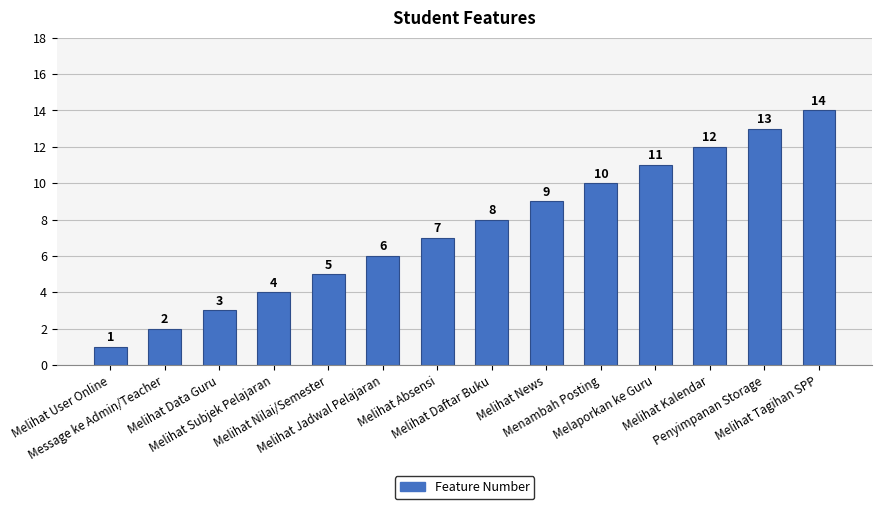

Reading left to right, transcribe all the data shown in this chart.

1	2	3	4	5	6	7	8	9	10	11	12	13	14